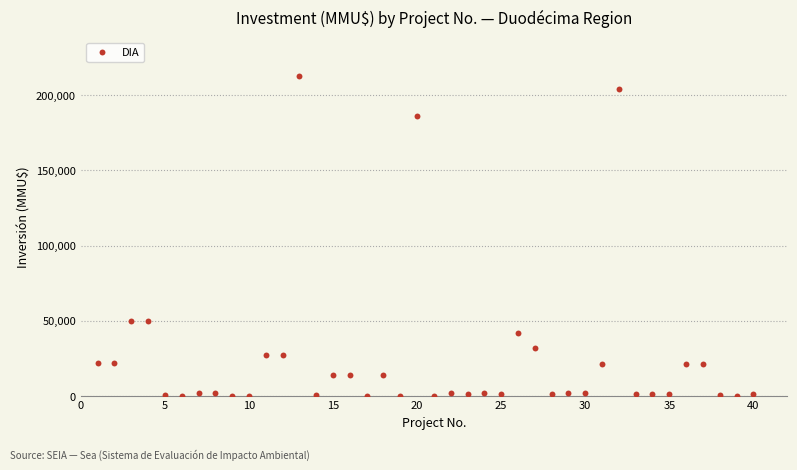

What is the range of Y values (max minus min)?

212800